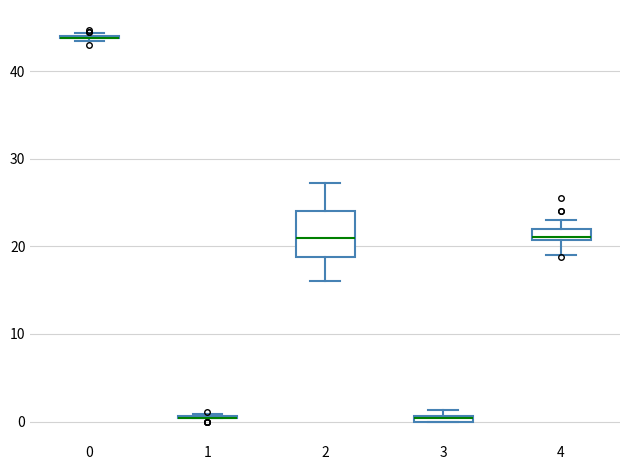

Which box is the tallest, from its lower edge to its upper edge?

2